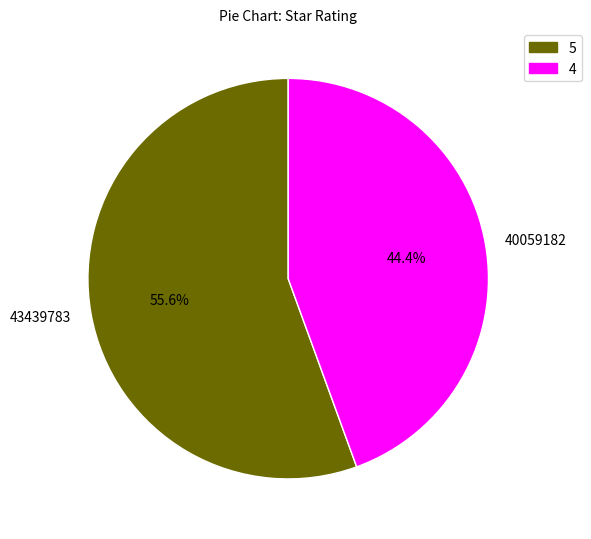

What percentage is the 40059182 slice, to the nearest percent?

44%